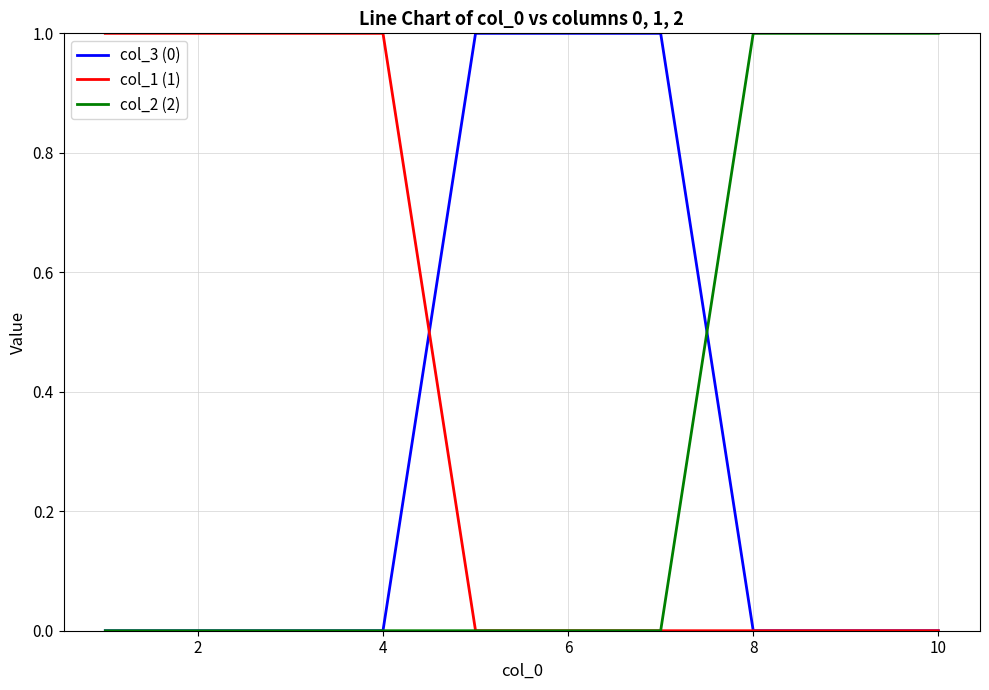

Which series has the largest total across all categories?

col_1 (1)